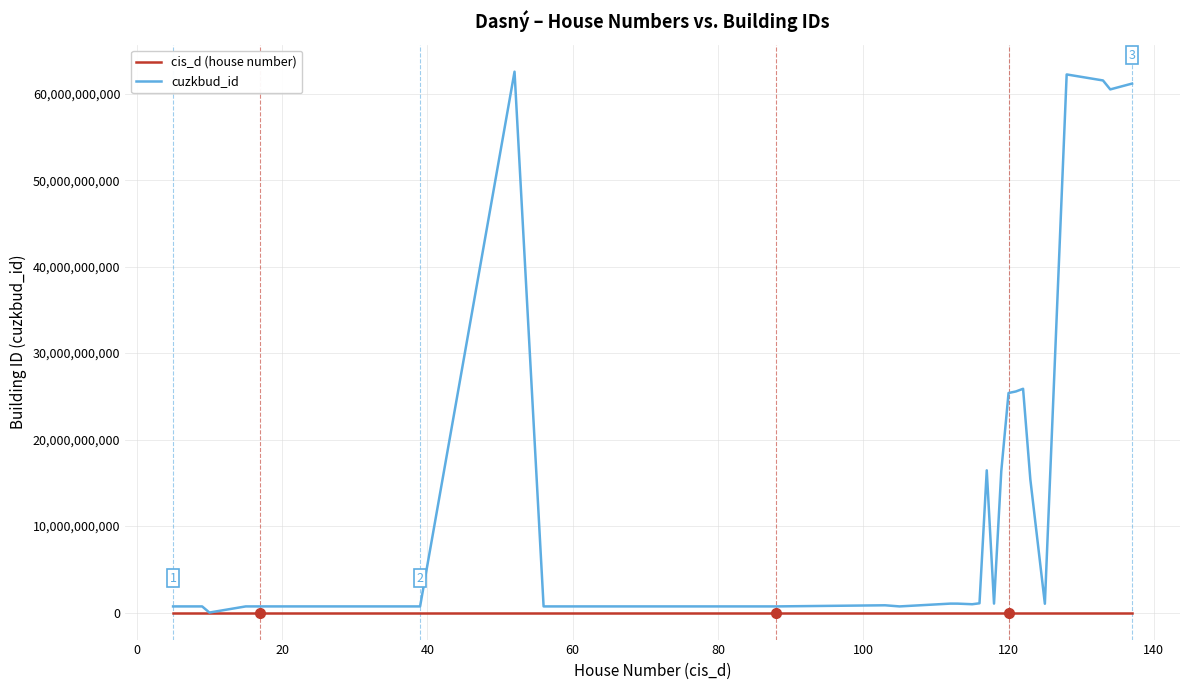

Rank the series by their maximum value, from highest to lowest.

cuzkbud_id, cis_d (house number)